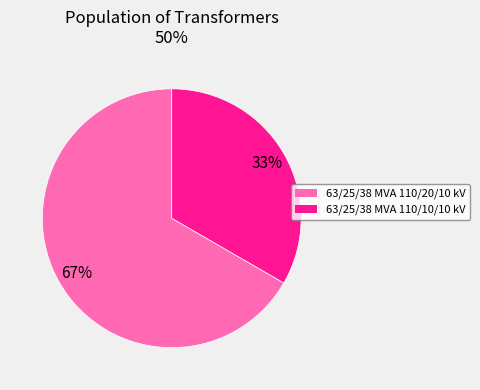

Count the number of slices in the pie.

2